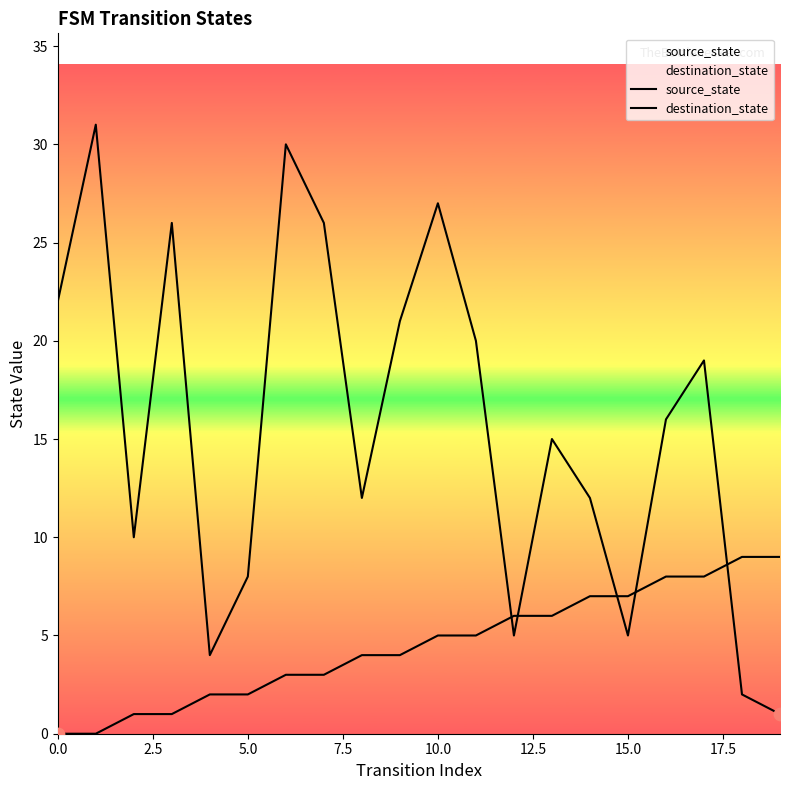

What are all the series names shown in the legend?

source_state, destination_state